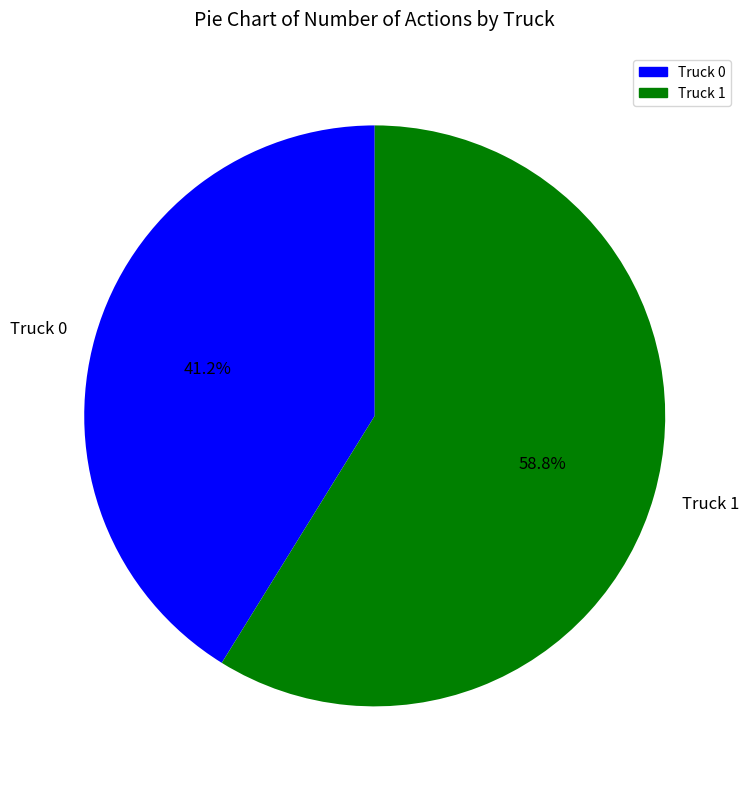

Count the number of slices in the pie.

2